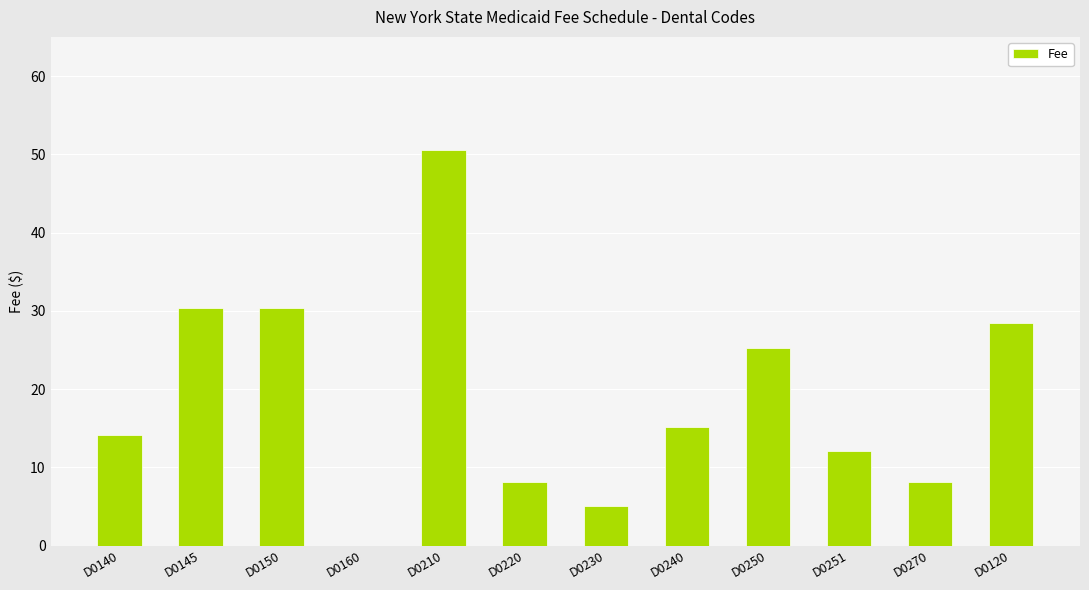

Which category has the highest value across all series?

D0210